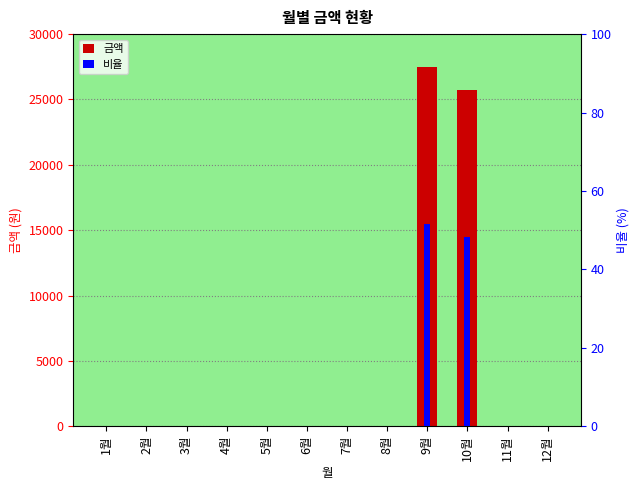

Reading left to right, list all the values displayed in this chart.

금액: 0.0	0.0	0.0	0.0	0.0	0.0	0.0	0.0	27500.0	25760.0	0.0	0.0
비율: 0.0	0.0	0.0	0.0	0.0	0.0	0.0	0.0	51.6	48.4	0.0	0.0